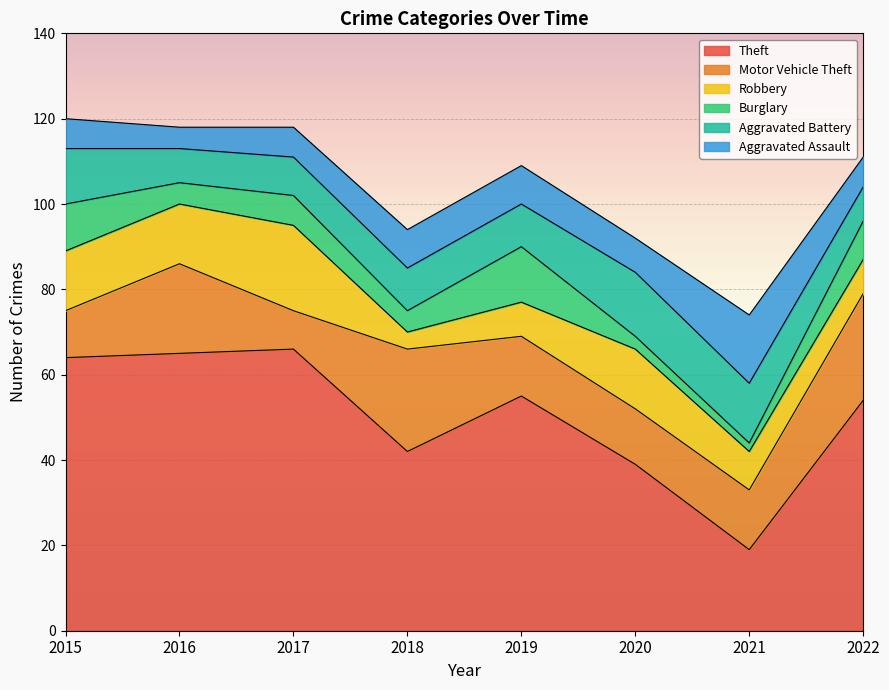

How many series are shown in this chart?

6